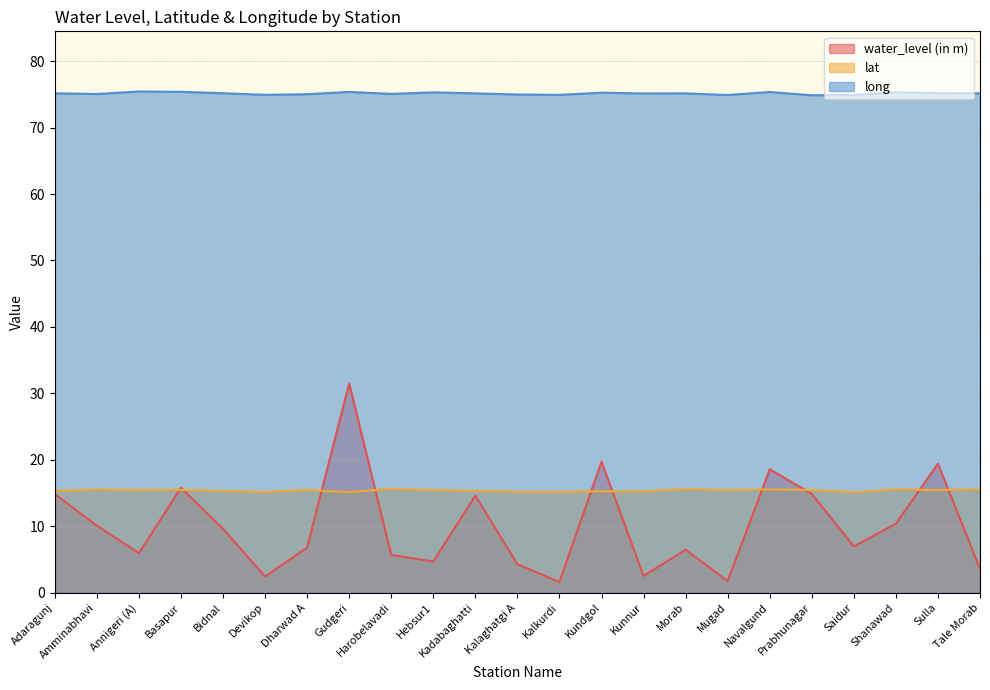

Between which two adjacent categories do lat and water_level (in m) first intersect?

Annigeri (A) and Basapur